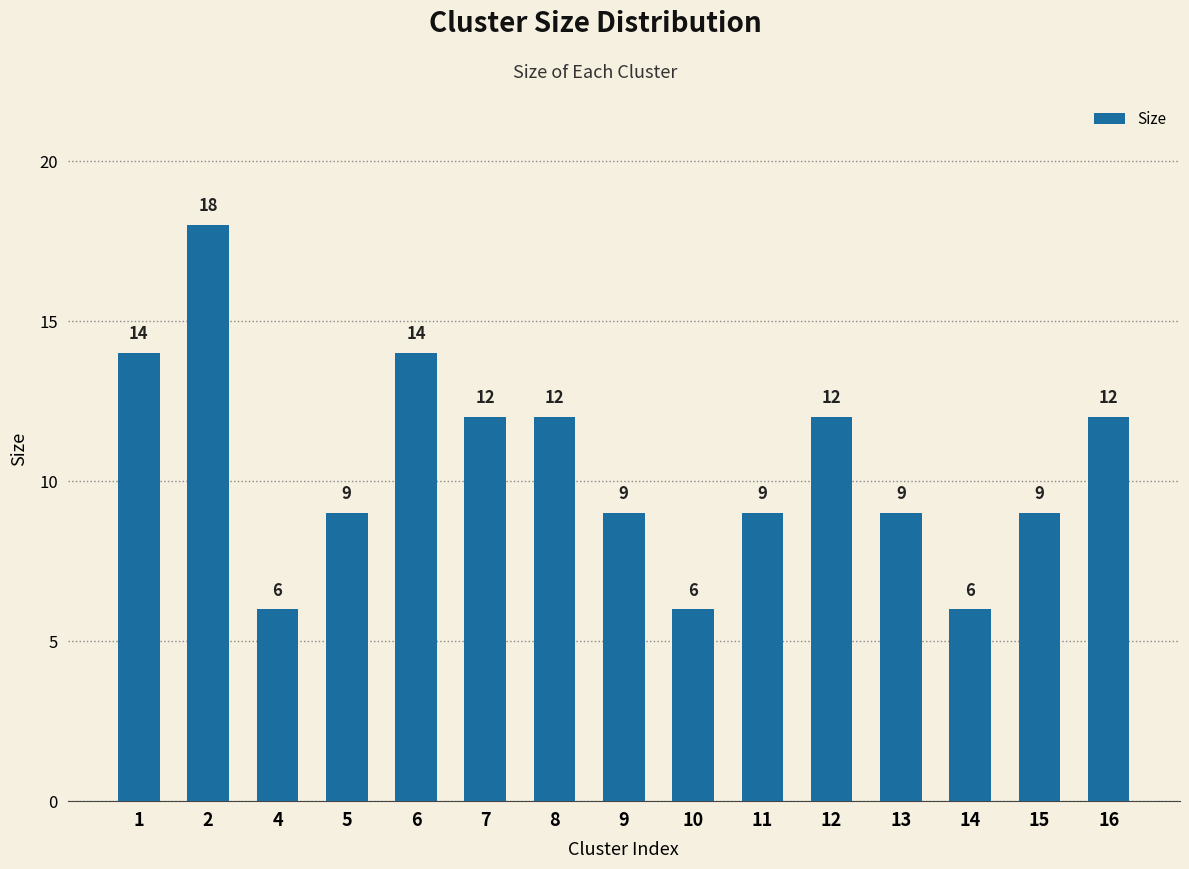

How many data points are less than 9?

3